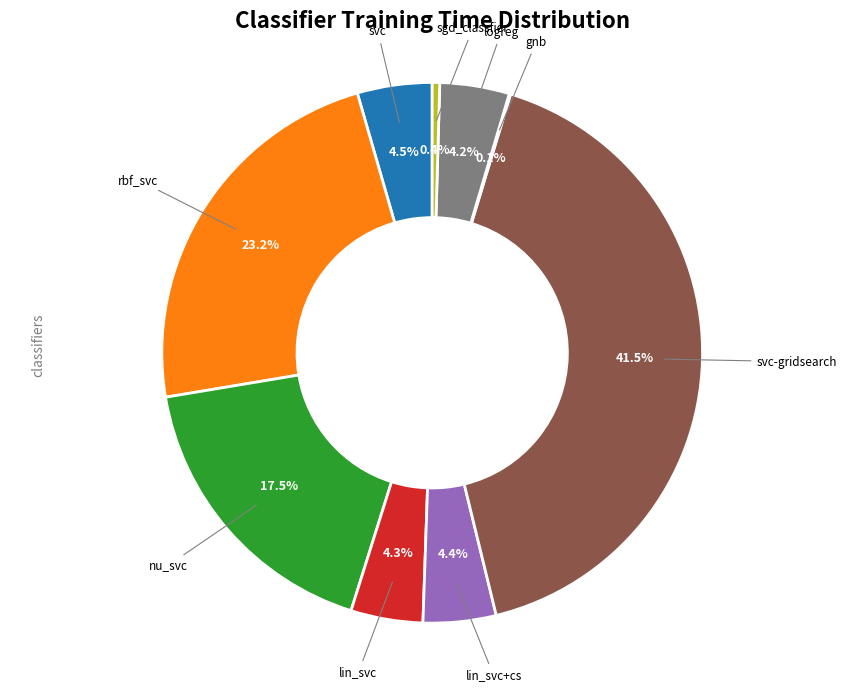

What portion of the pie excludes rbf_svc?

76.8%